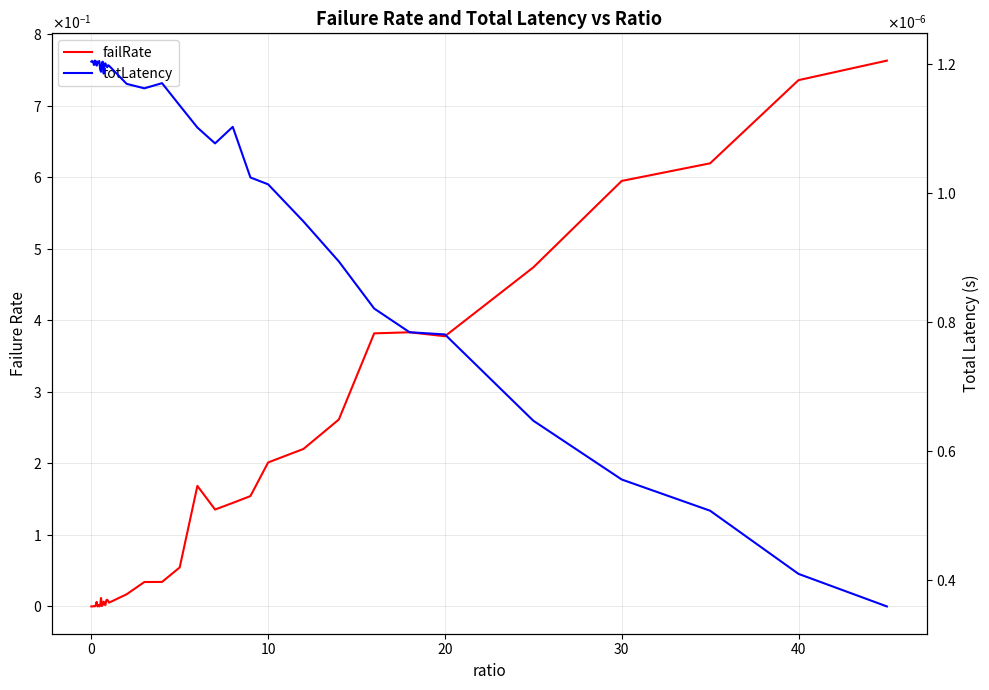

Which series has the largest total across all categories?

failRate